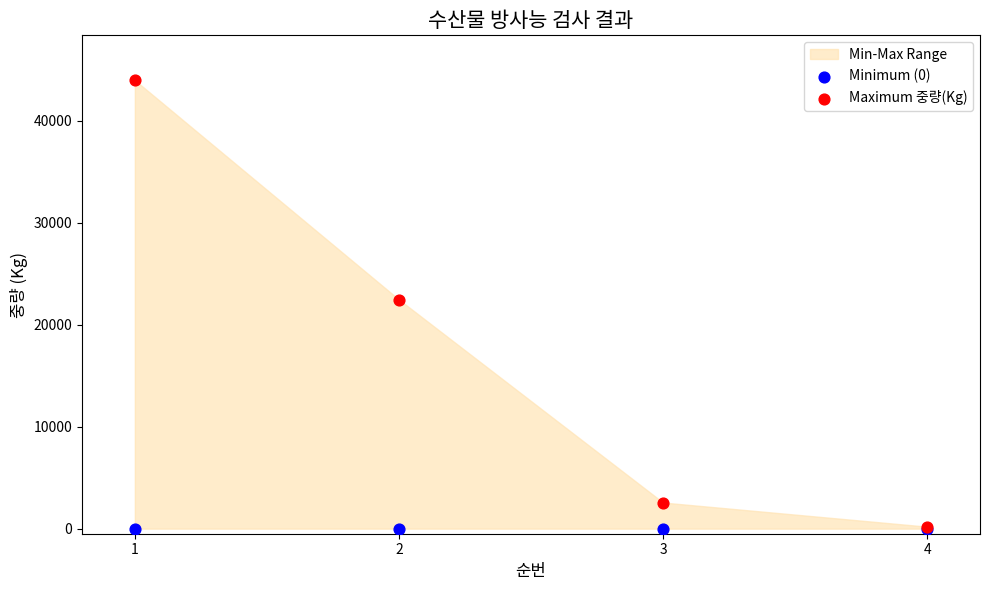

Which series reaches the minimum Y coordinate?

Minimum (0)